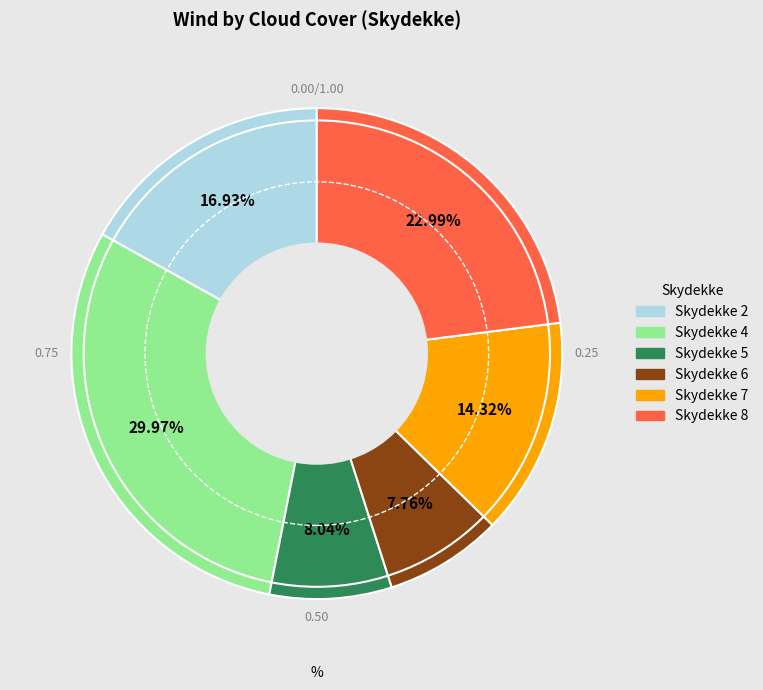

Is there a majority slice in this chart?

No